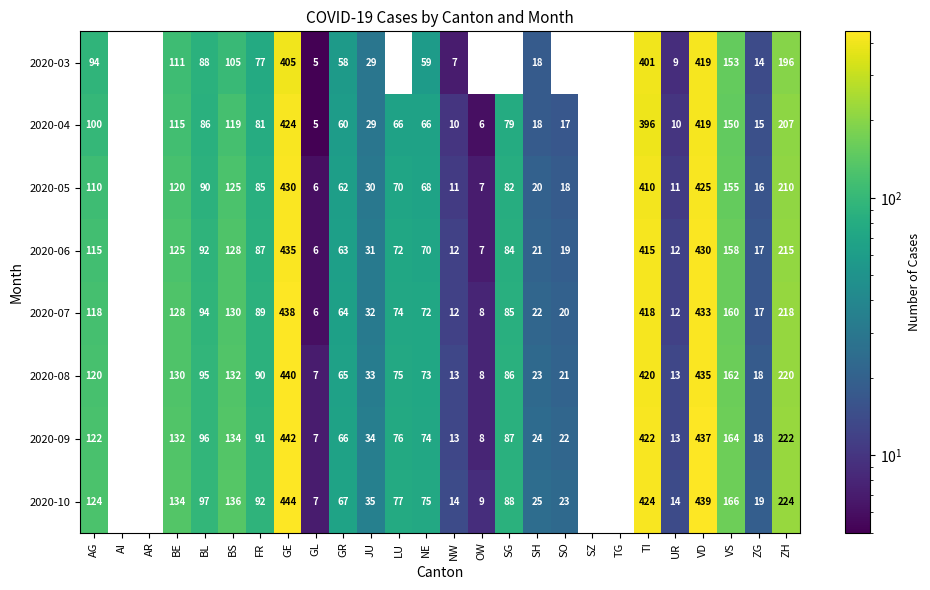

What is the sum of the 2020-04 values at SG and NE?

145